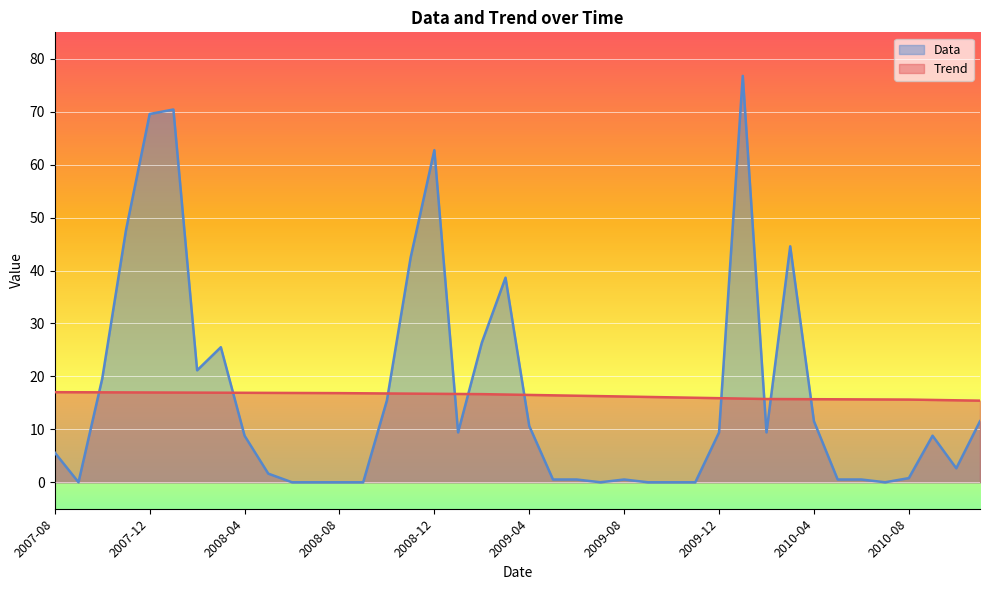

Reading left to right, what are all the values shown in this chart?

Trend: 2007-08=17.0	2007-09=17.0	2007-10=17.0	2007-11=17.0	2007-12=17.0	2008-01=16.9	2008-02=16.9	2008-03=16.9	2008-04=16.9	2008-05=16.9	2008-06=16.9	2008-07=16.9	2008-08=16.8	2008-09=16.8	2008-10=16.8	2008-11=16.7	2008-12=16.7	2009-01=16.7	2009-02=16.7	2009-03=16.6	2009-04=16.5	2009-05=16.4	2009-06=16.3	2009-07=16.3	2009-08=16.2	2009-09=16.1	2009-10=16.0	2009-11=16.0	2009-12=15.9	2010-01=15.8	2010-02=15.7	2010-03=15.7	2010-04=15.7	2010-05=15.7	2010-06=15.7	2010-07=15.6	2010-08=15.6	2010-09=15.6	2010-10=15.5	2010-11=15.4
Data: 2007-08=5.6	2007-09=0.0	2007-10=19.6	2007-11=47.6	2007-12=69.6	2008-01=70.4	2008-02=21.1	2008-03=25.5	2008-04=8.8	2008-05=1.6	2008-06=0.0	2008-07=0.0	2008-08=0.0	2008-09=0.0	2008-10=15.5	2008-11=42.5	2008-12=62.7	2009-01=9.4	2009-02=26.4	2009-03=38.6	2009-04=10.6	2009-05=0.5	2009-06=0.5	2009-07=0.0	2009-08=0.5	2009-09=0.0	2009-10=0.0	2009-11=0.0	2009-12=9.4	2010-01=76.8	2010-02=9.4	2010-03=44.6	2010-04=11.5	2010-05=0.5	2010-06=0.5	2010-07=0.0	2010-08=0.8	2010-09=8.8	2010-10=2.6	2010-11=11.5